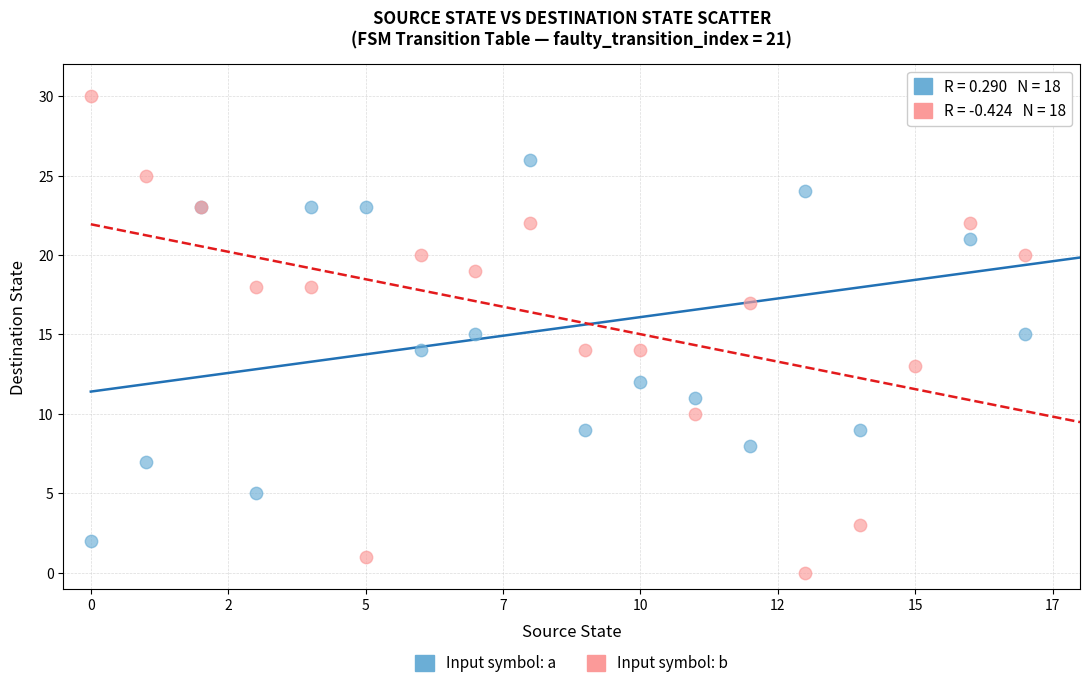

Which series contains the lowest Y value?

Input symbol: b